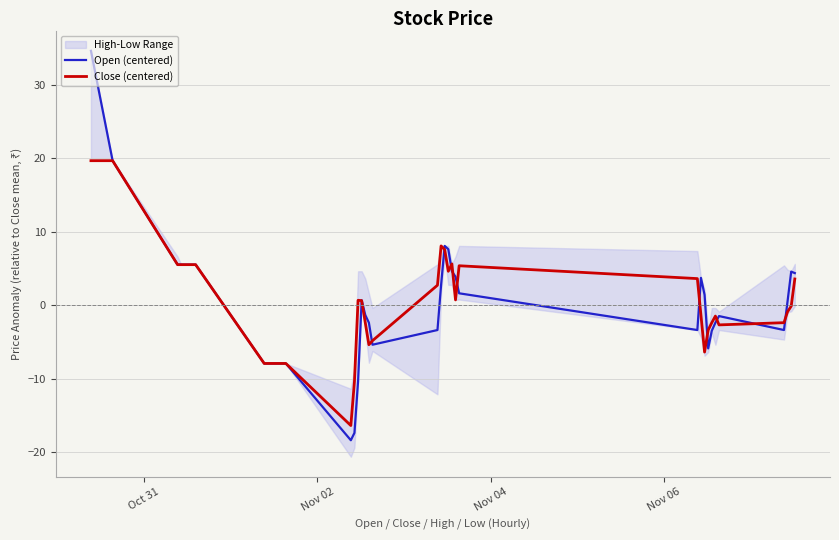

How many intersections are there between Close (centered) and Open (centered)?

11